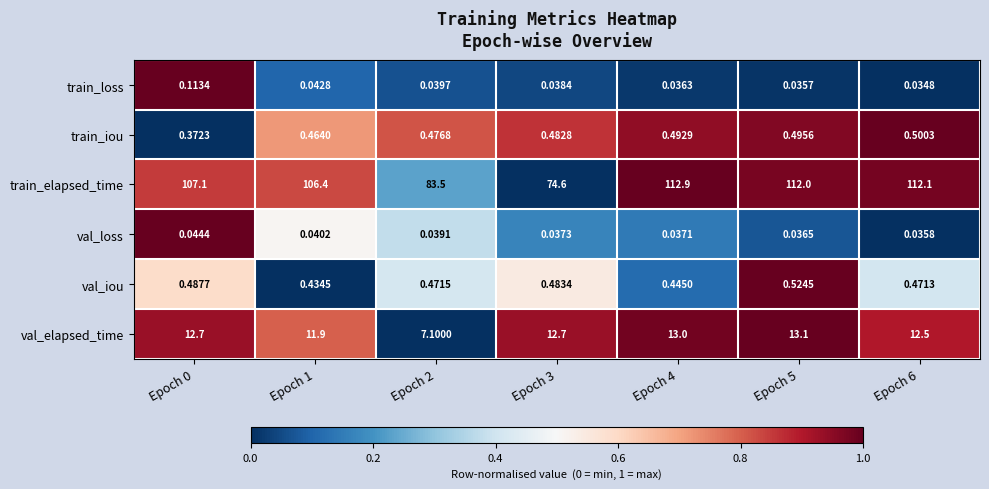

At Epoch 5, list the series in order from smallest to largest.

train_loss, val_loss, train_iou, val_iou, val_elapsed_time, train_elapsed_time